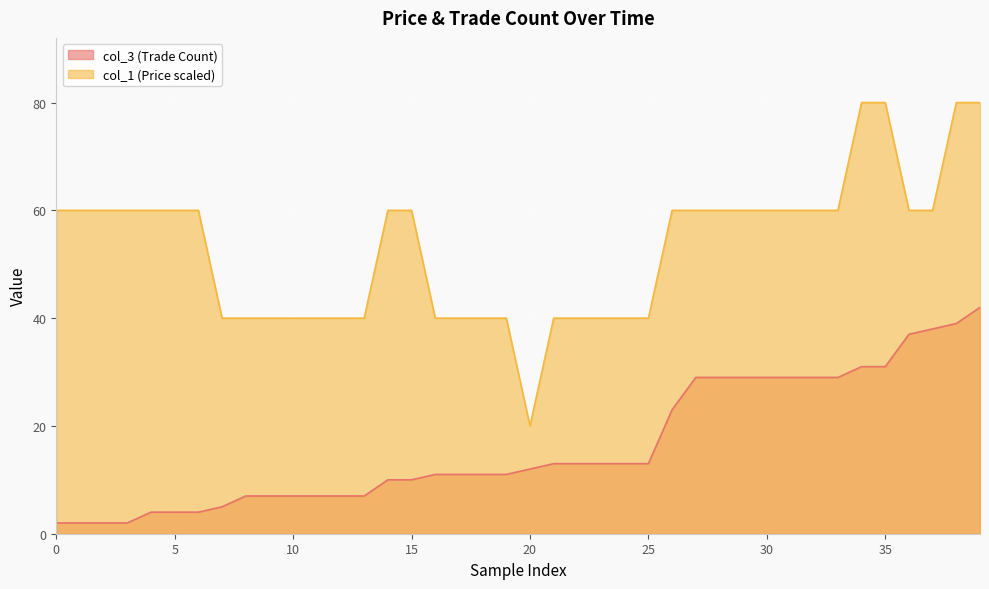

What is the difference between the maximum and minimum values in the col_1 (Price scaled) series?

60.0